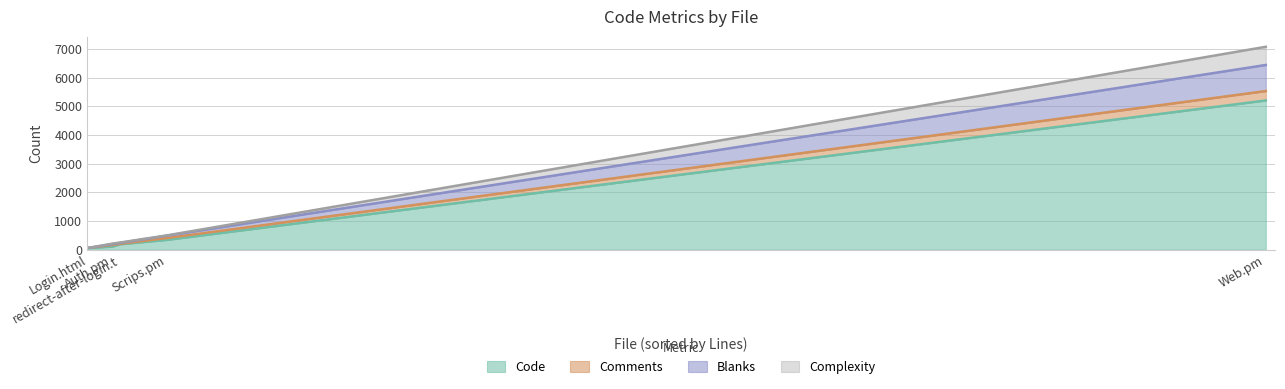

Is the value of Complexity at redirect-after-login.t greater than the value of Comments at Web.pm?

No